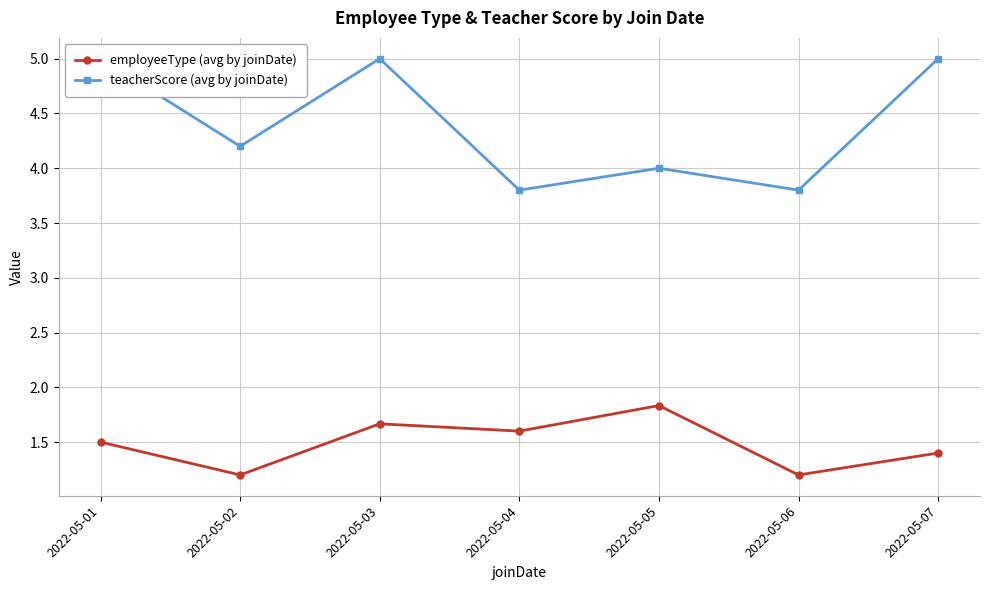

Reading right to left, what are all the values shown in this chart?

employeeType (avg by joinDate): 1.4	1.2	1.8	1.6	1.7	1.2	1.5
teacherScore (avg by joinDate): 5.0	3.8	4.0	3.8	5.0	4.2	5.0